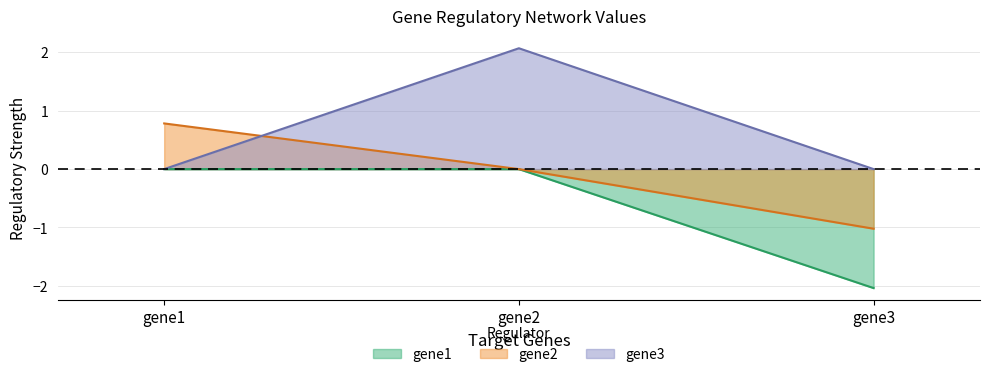

Reading left to right, transcribe all the data shown in this chart.

gene1: 0.0	0.0	-2.0
gene2: 0.8	0.0	-1.0
gene3: 0.0	2.1	0.0